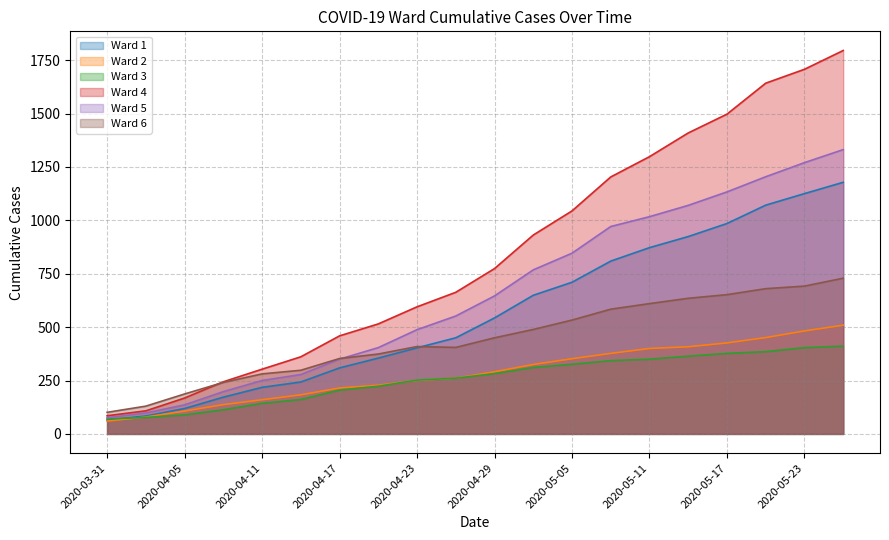

What is the value of the Ward 3 point at the 4th from the left?

113